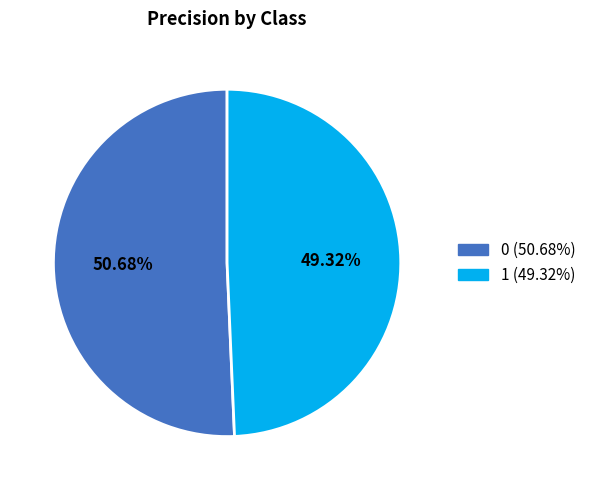

What percentage is the 0 slice, to the nearest percent?

51%